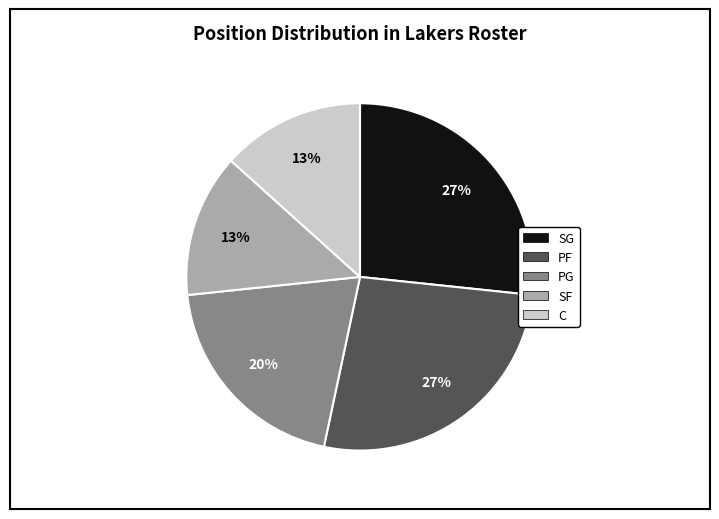

To the nearest percent, what is the average slice percentage?

20%